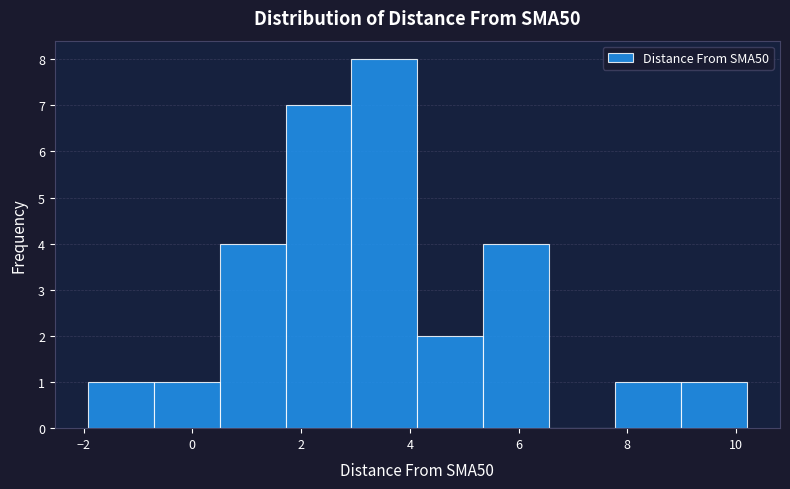

Over which range of the x-axis is the bar tallest?

3.0 to 4.2